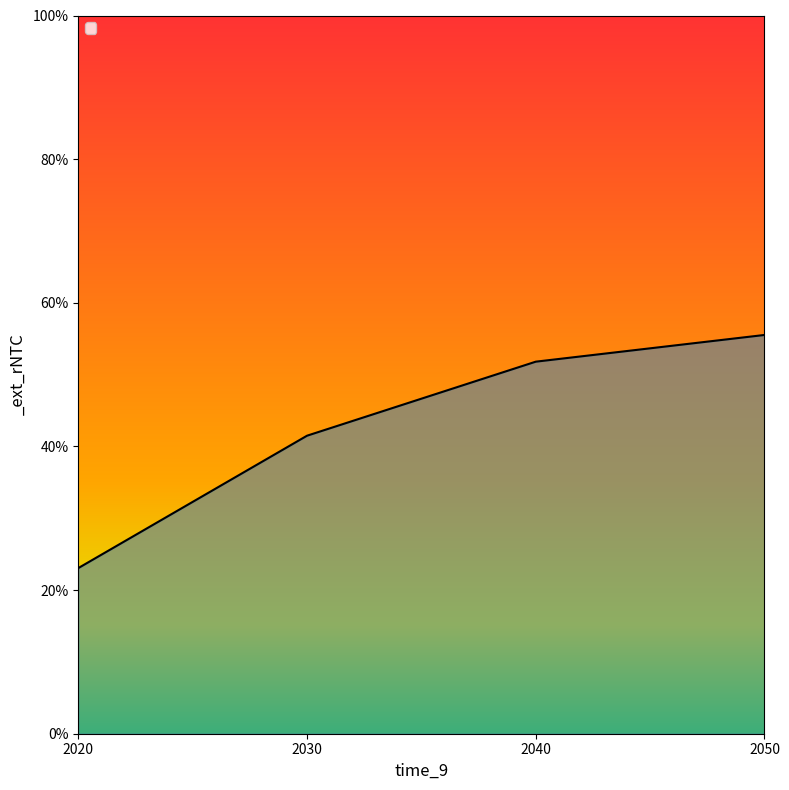

Reading right to left, what are all the values shown in this chart?

2050=0.6	2040=0.5	2030=0.4	2020=0.2